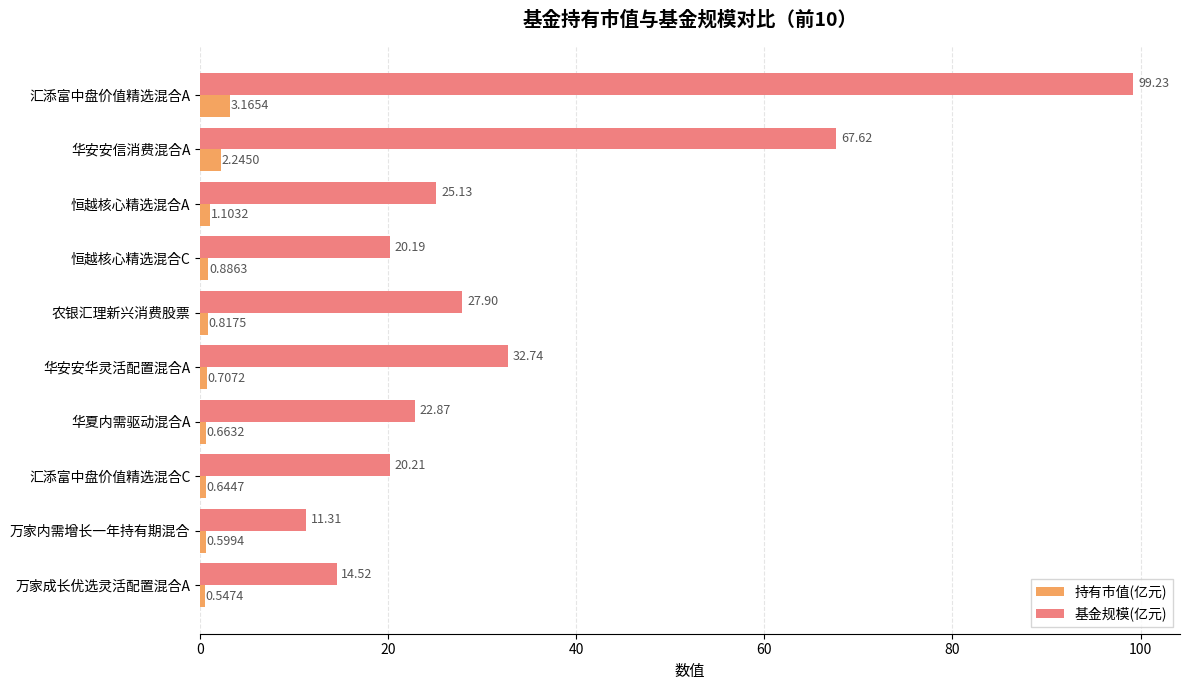

At how many categories does at least one series exceed 4?

10